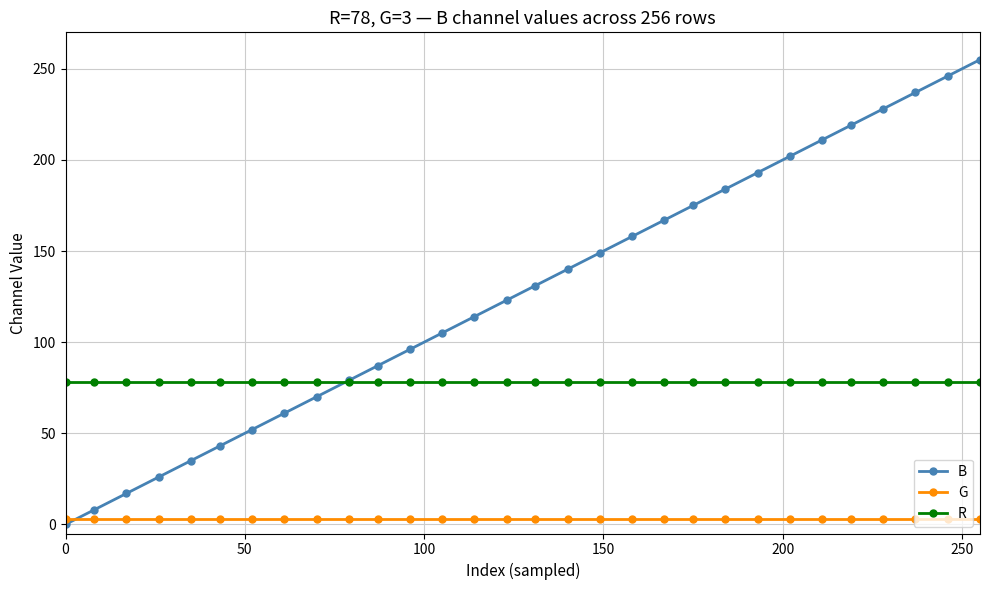

What is the highest value of the R series?

78